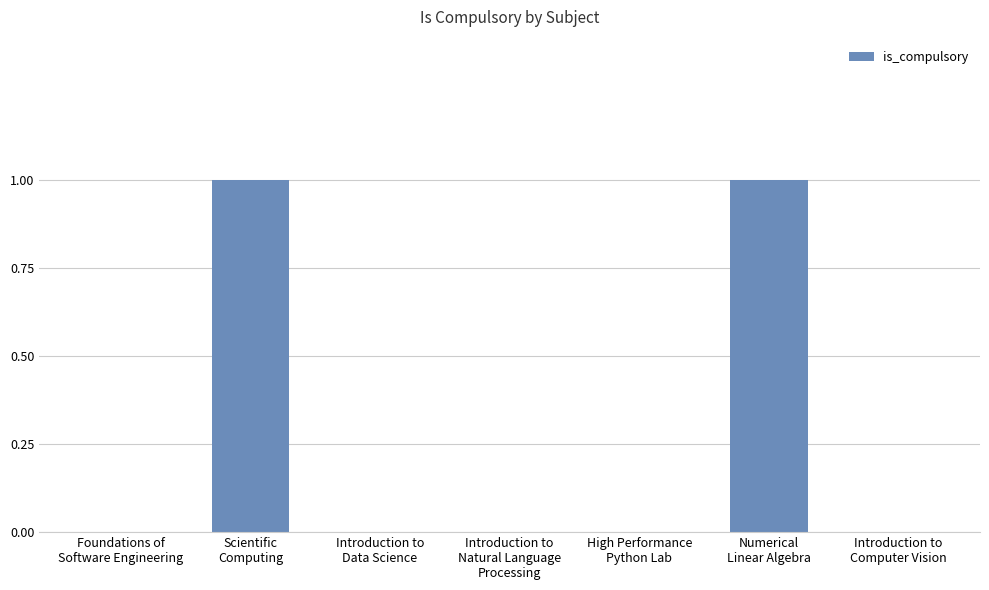

How many distinct data groups are displayed?

1